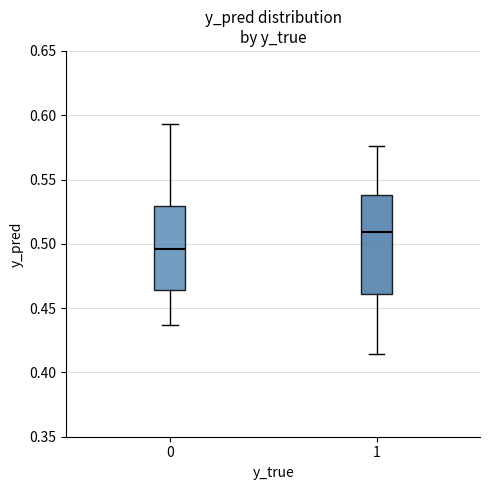

Reading left to right, transcribe this box plot: for each box, give where its median line is, the range the box spans, and where its two whiskers end, as read against the y-axis. The values are not printed on the chart, so give them approximately, as read against the axis.

0: median 0.495, box 0.465 to 0.530, whiskers 0.435 to 0.595
1: median 0.510, box 0.460 to 0.540, whiskers 0.415 to 0.575